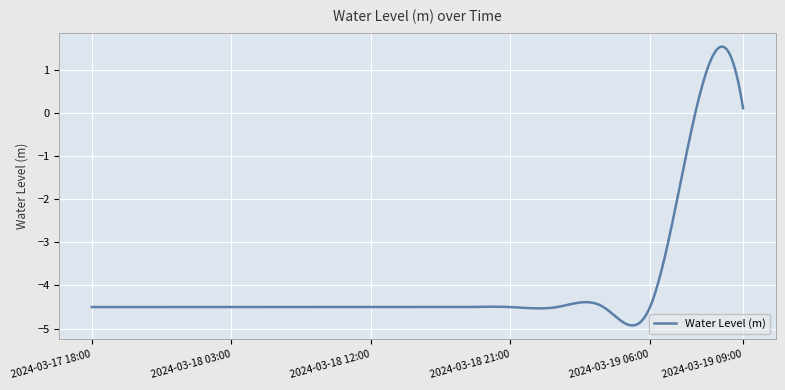

What is the greatest value displayed?

1.5